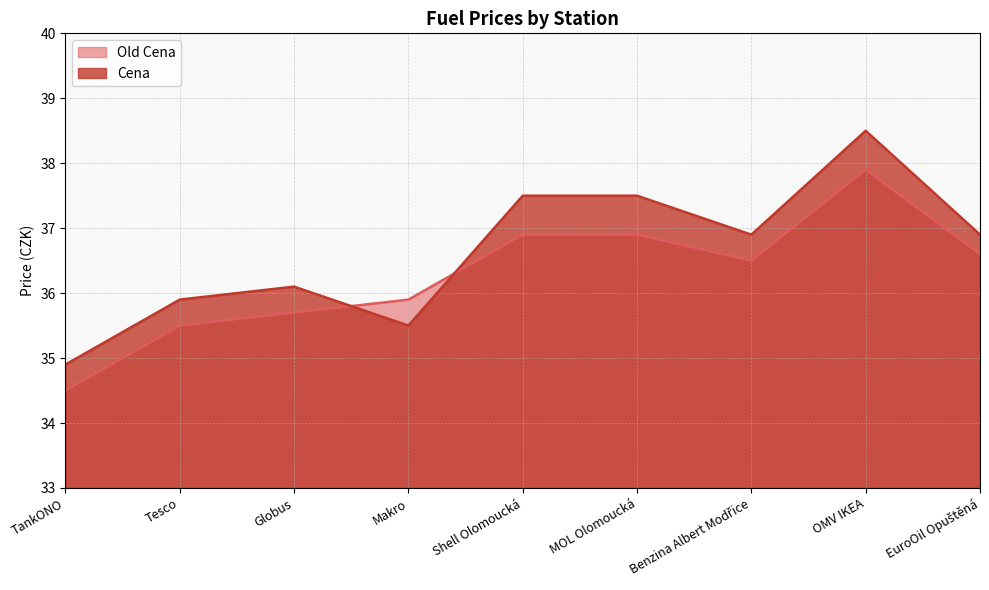

Which series has the largest total across all categories?

Cena